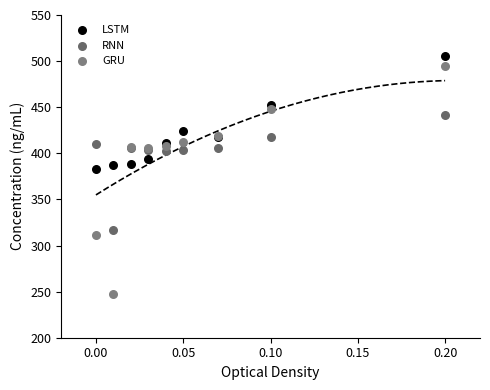

What are all the series names shown in the legend?

LSTM, RNN, GRU